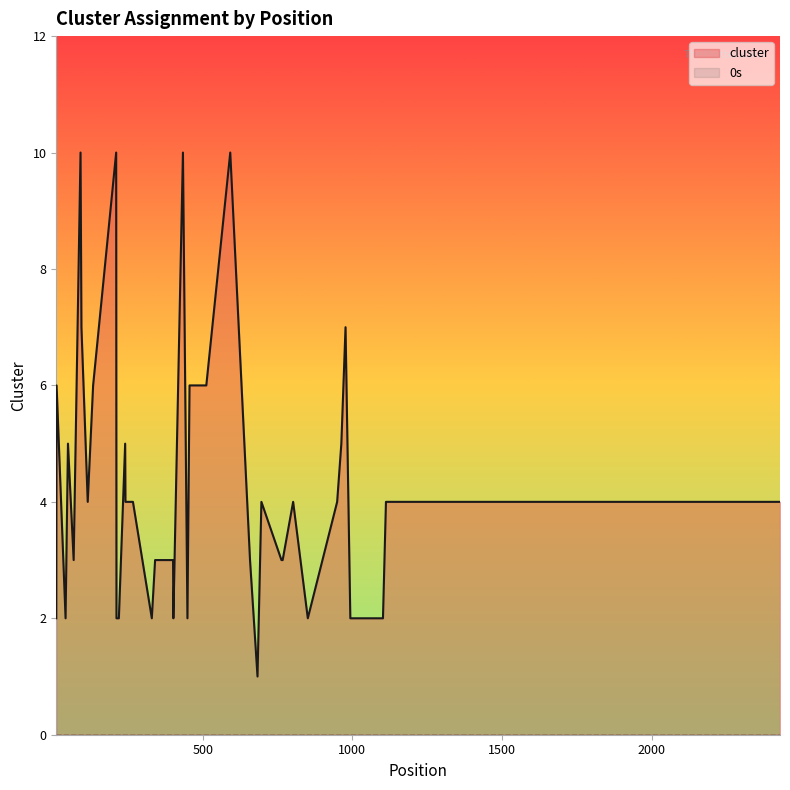

At 36, list the series in order from smallest to largest.

0s, cluster